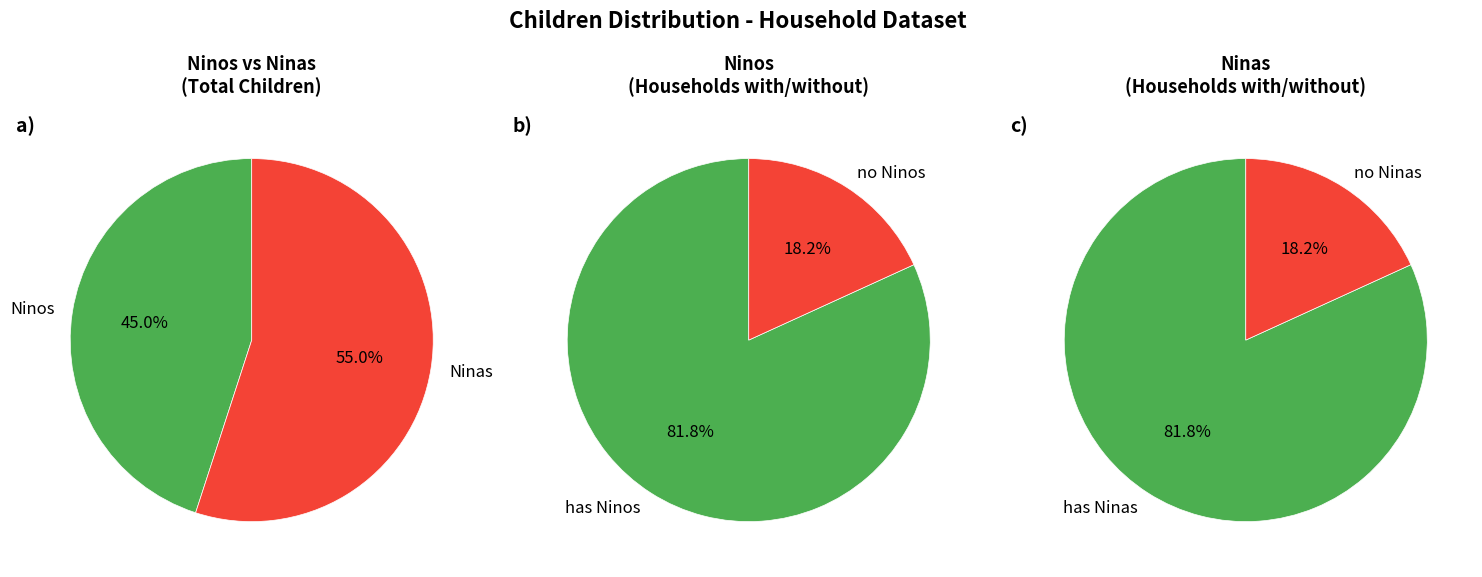

The Paolo Dellepiani slice represents 11% of the pie. True or false?

False